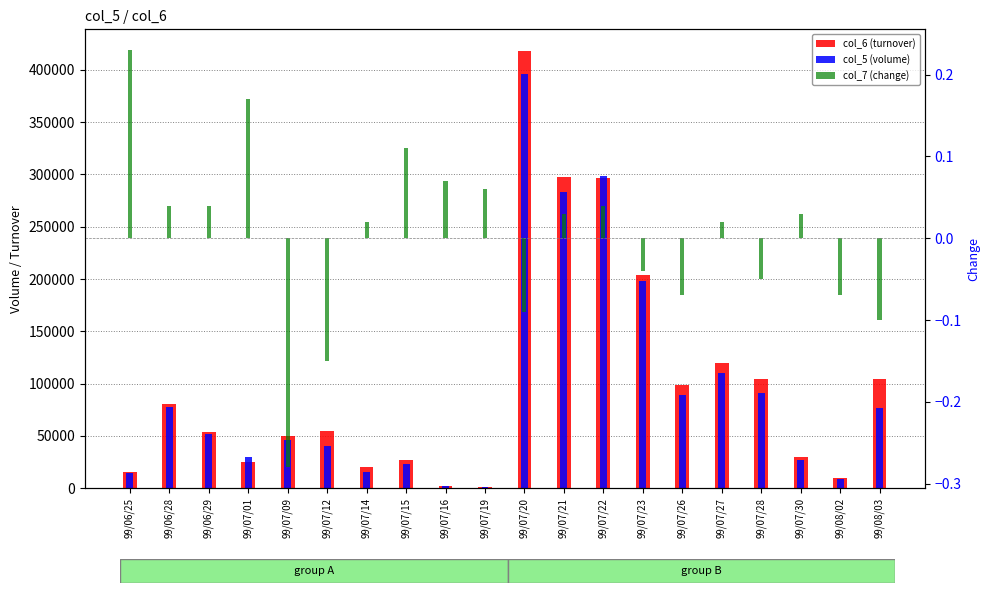

What is the label of the 18th bar from the left?

99/07/30